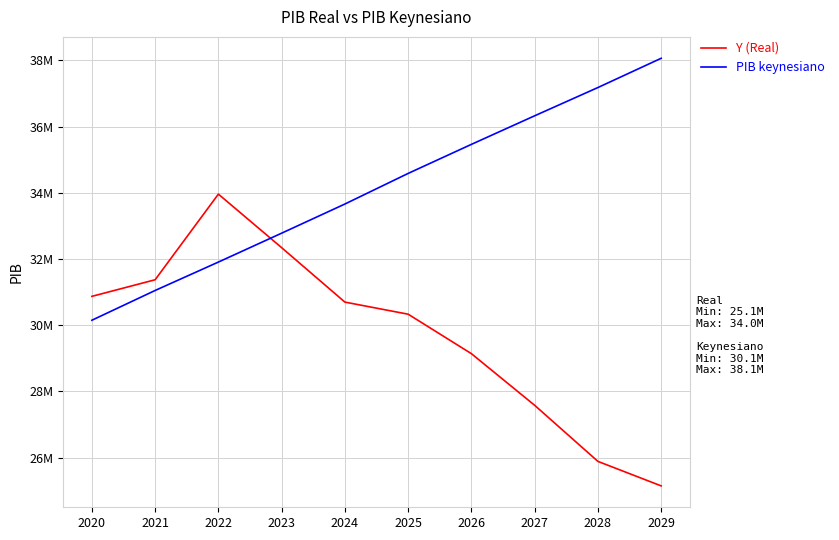

Reading right to left, list all the values displayed in this chart.

Y (Real): 25146110.7	25885692.5	27579757.6	29139772.8	30331932.6	30697392.6	32341505.2	33958890.0	31372620.8	30871032.7
PIB keynesiano: 38062241.8	37178665.9	36324942.6	35462141.5	34584526.0	33659935.5	32779486.5	31906811.1	31048809.5	30149538.7